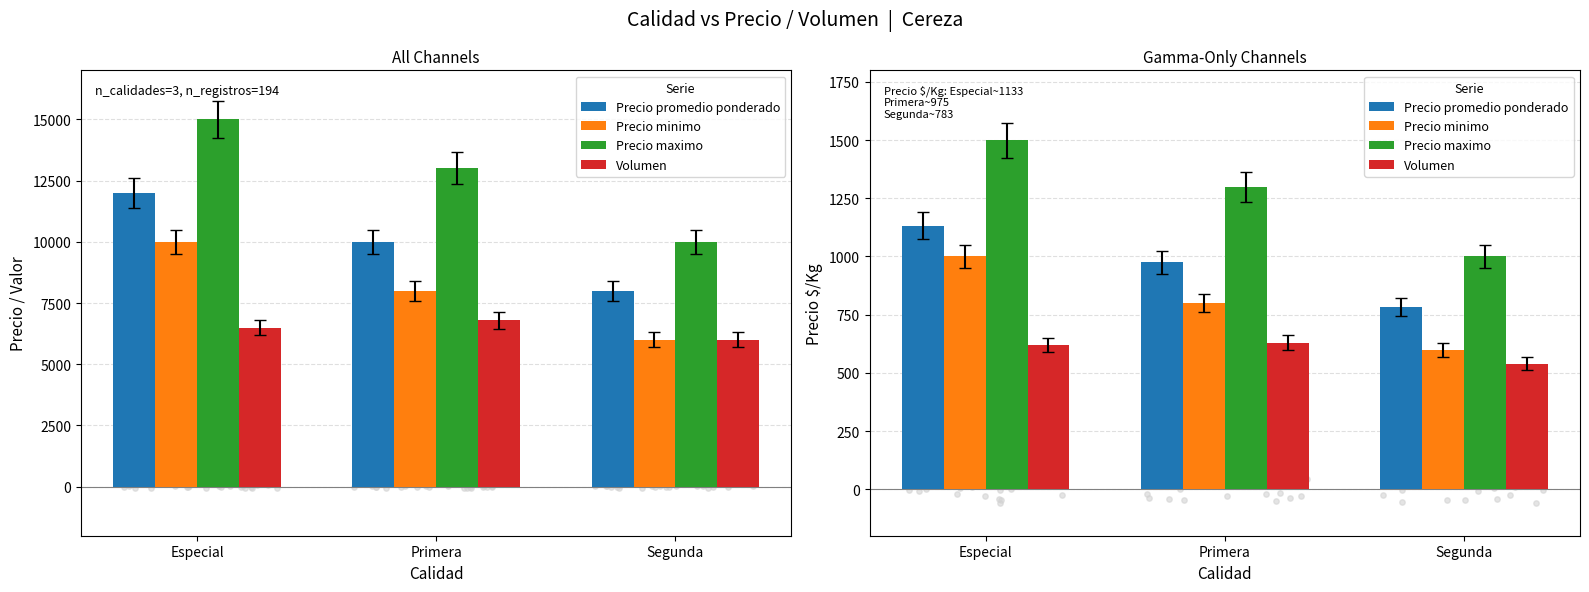

Which series reaches the maximum Y coordinate?

Precio maximo